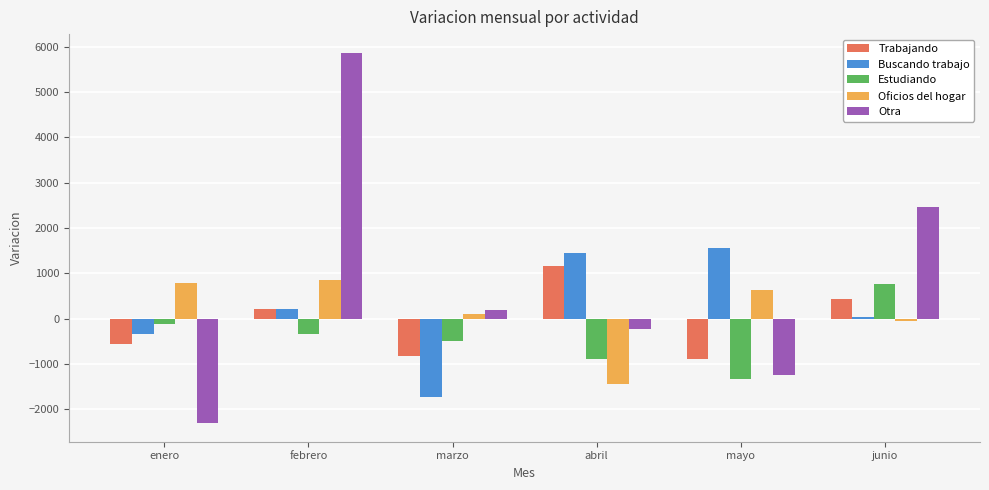

At enero, list the series in order from smallest to largest.

Otra, Trabajando, Buscando trabajo, Estudiando, Oficios del hogar